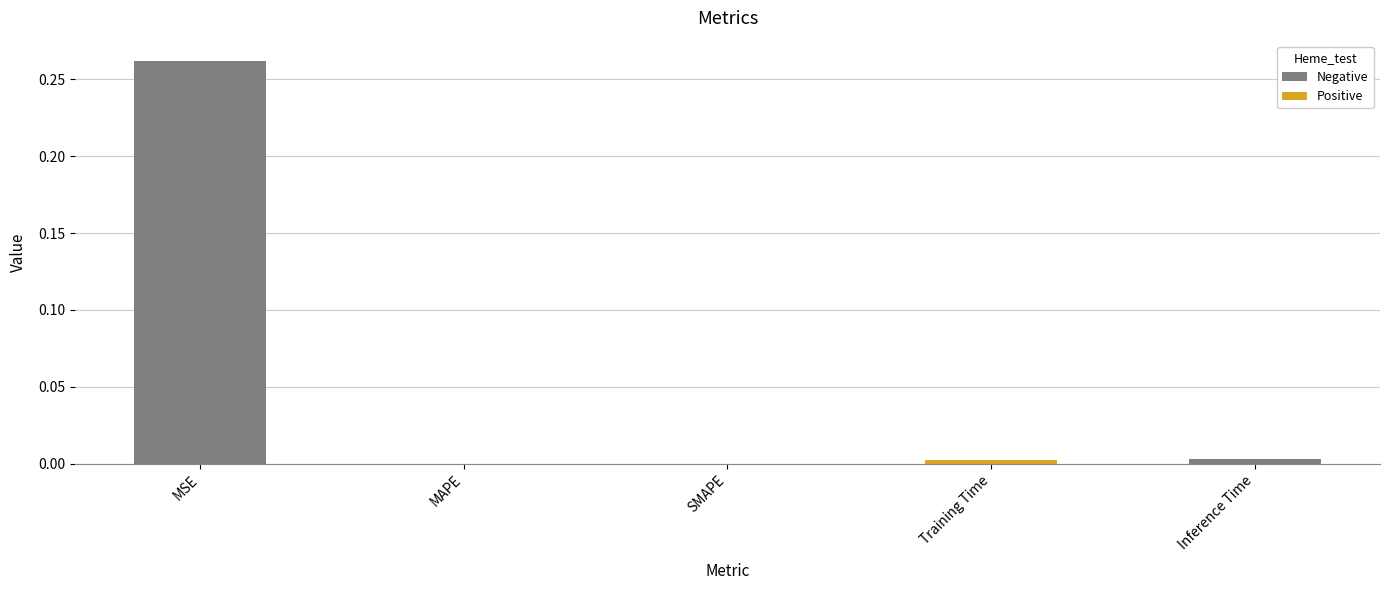

The value at MAPE is 0.0. True or false?

True